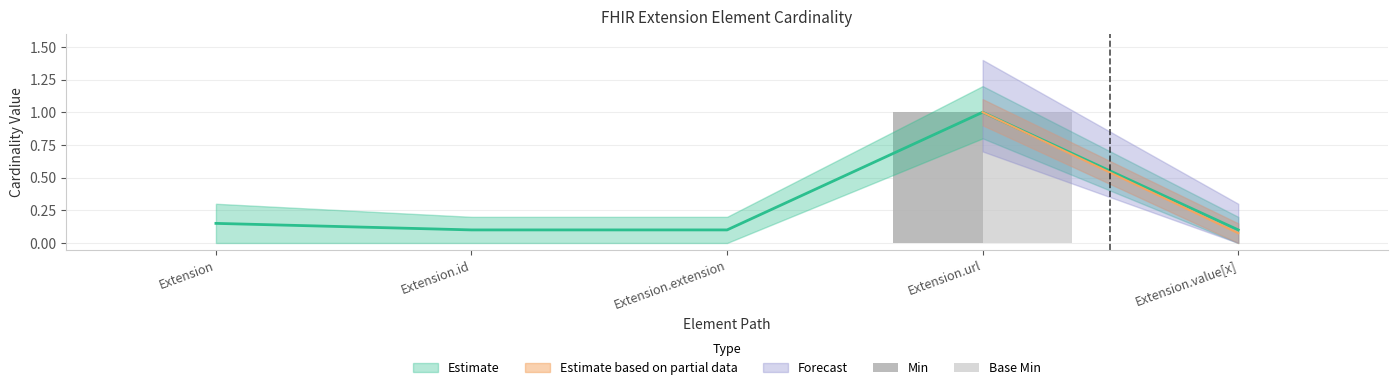

Count the Base Min values in the range 0 to 1.

5